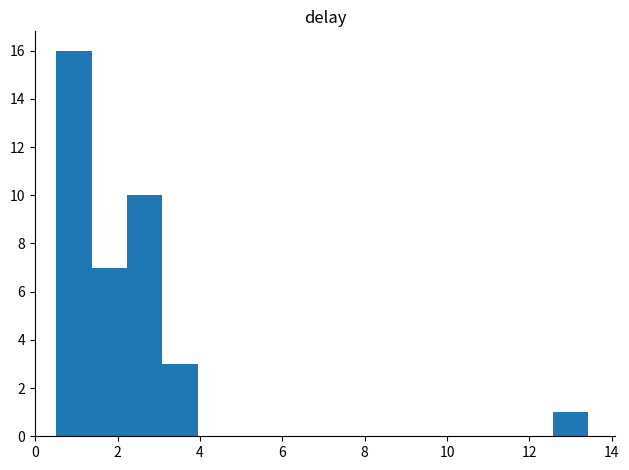

Reading left to right, transcribe this chart: for each bar, give the range it covers on the x-axis and its height. Neither the bar edges nor the heights are printed on the chart, so give them approximately, as read against the axes.

0.6 to 1.4: 16
1.4 to 2.2: 7
2.2 to 3.0: 10
3.0 to 4.0: 3
4.0 to 4.8: 0
4.8 to 5.6: 0
5.6 to 6.6: 0
6.6 to 7.4: 0
7.4 to 8.2: 0
8.2 to 9.2: 0
9.2 to 10.0: 0
10.0 to 10.8: 0
10.8 to 11.8: 0
11.8 to 12.6: 0
12.6 to 13.4: 1